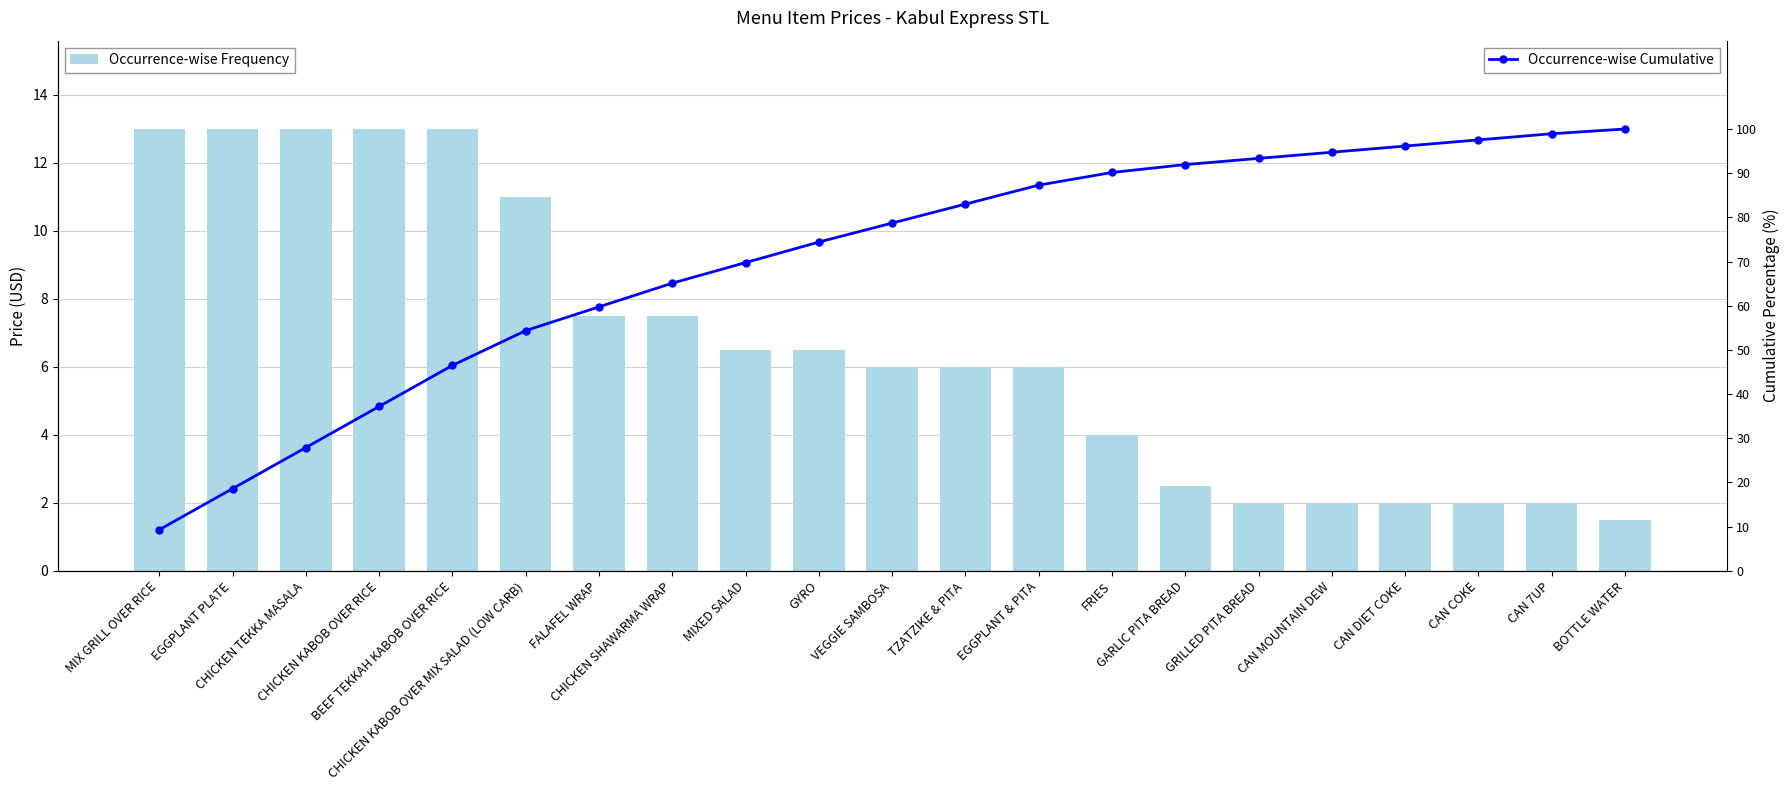

List the series in order of their overall mean, highest first.

Cumulative %, price_usd